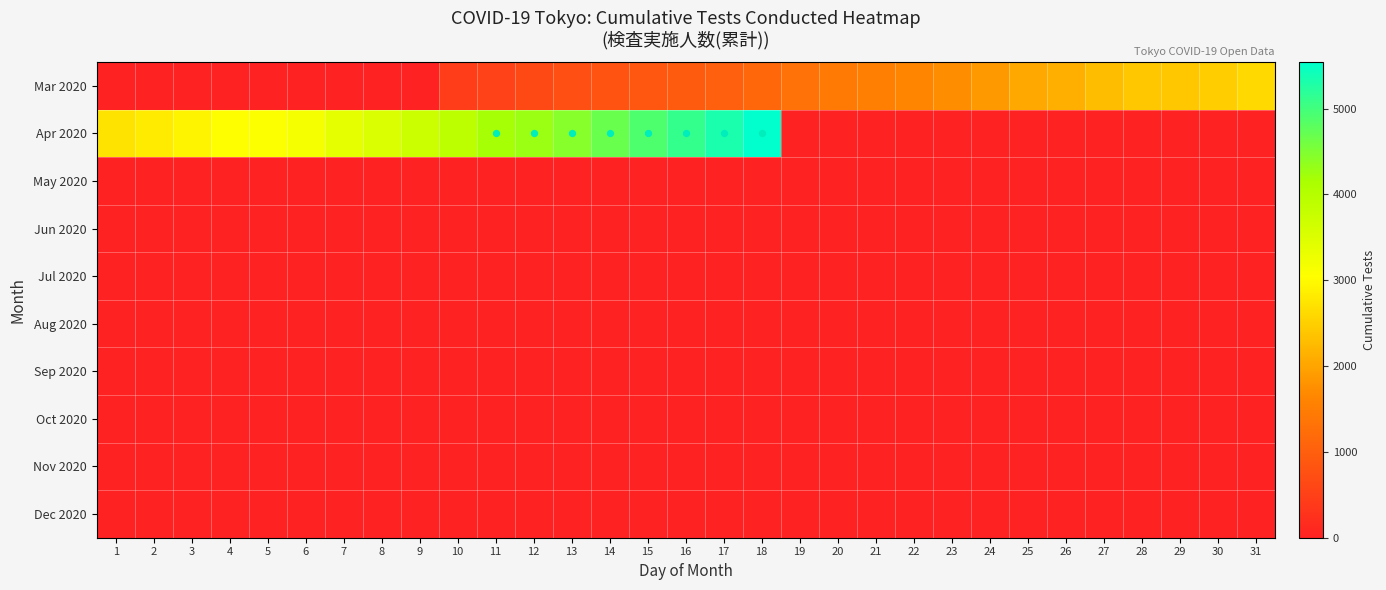

Which series has the largest total across all categories?

Apr 2020